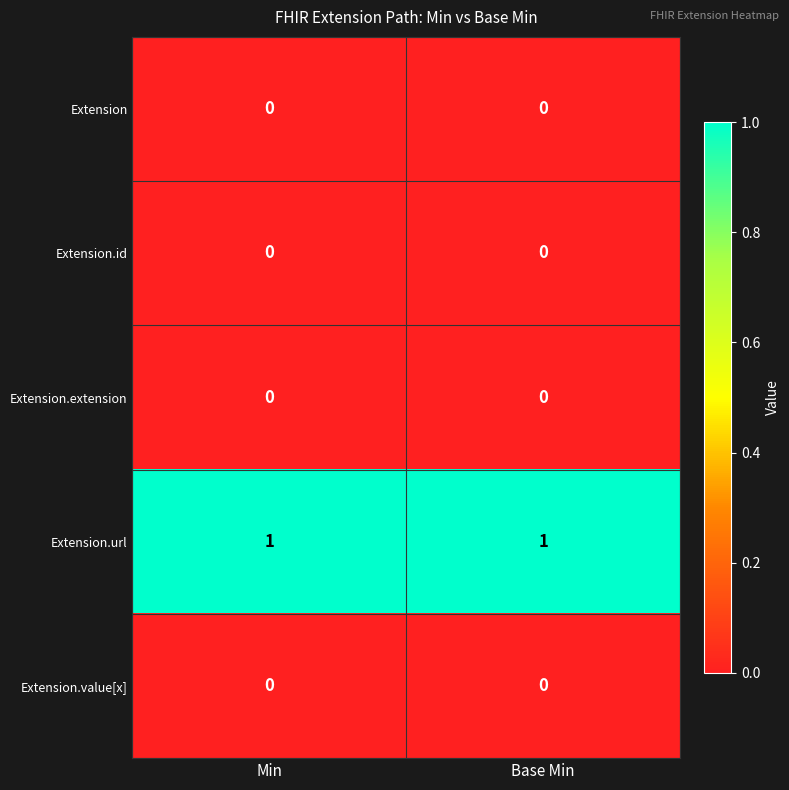

Which series has the largest total across all categories?

Extension.url